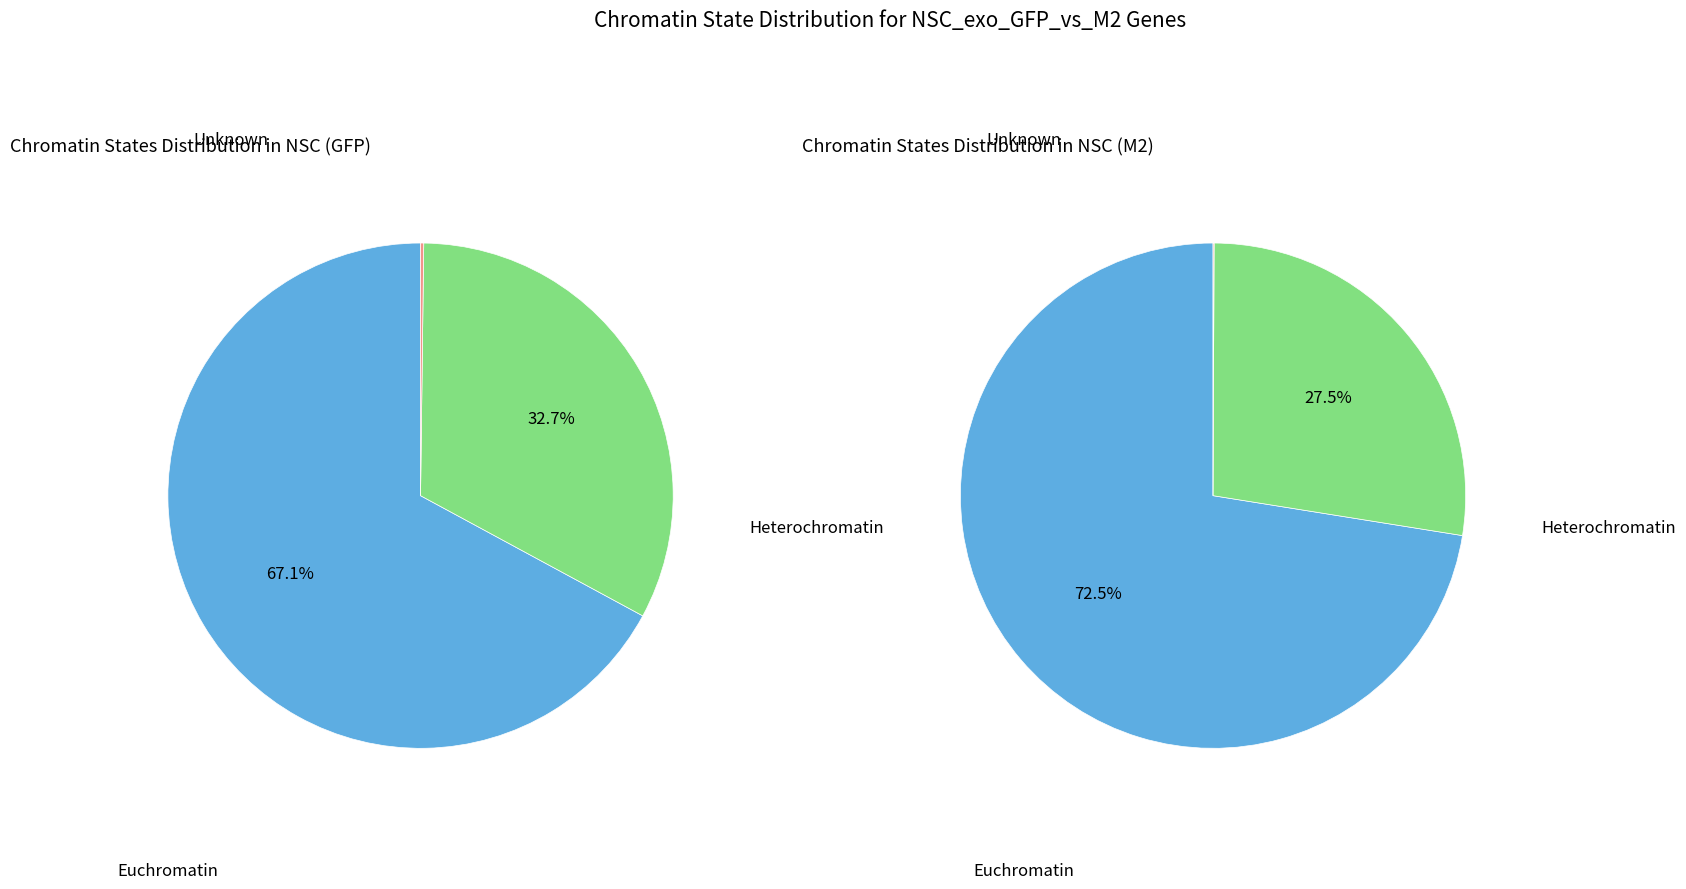

Count the number of slices in the pie.

3